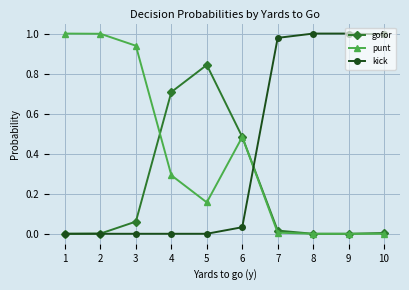

Is it true that kick equals 0.5 at 3?

False